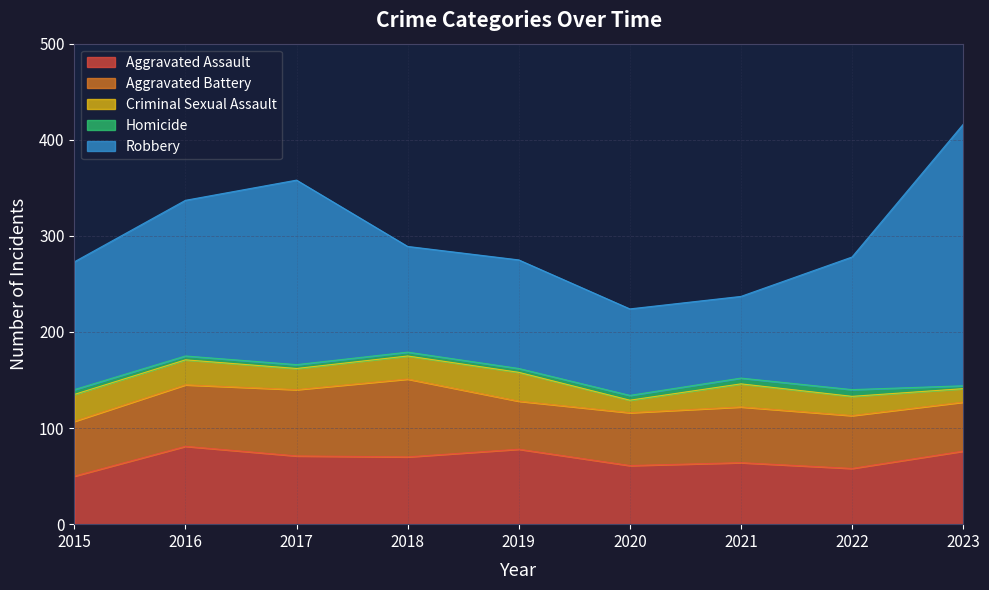

What are all the series names shown in the legend?

Aggravated Assault, Aggravated Battery, Criminal Sexual Assault, Homicide, Robbery